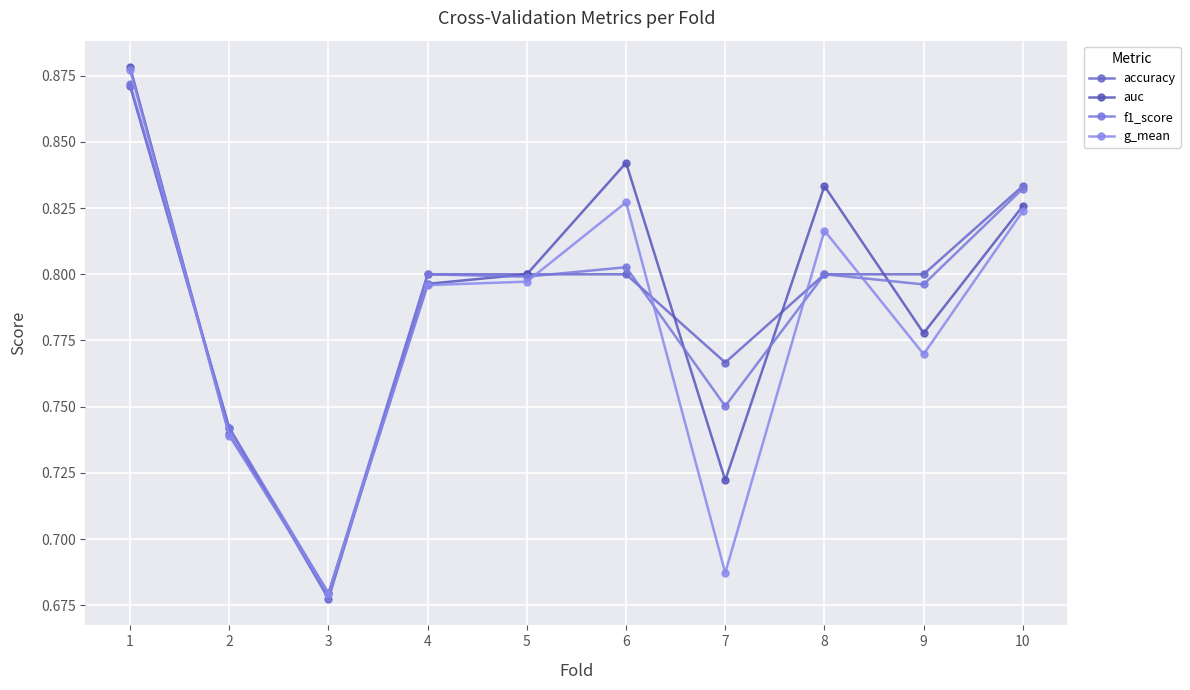

How many interior local valleys does the accuracy series have?

2